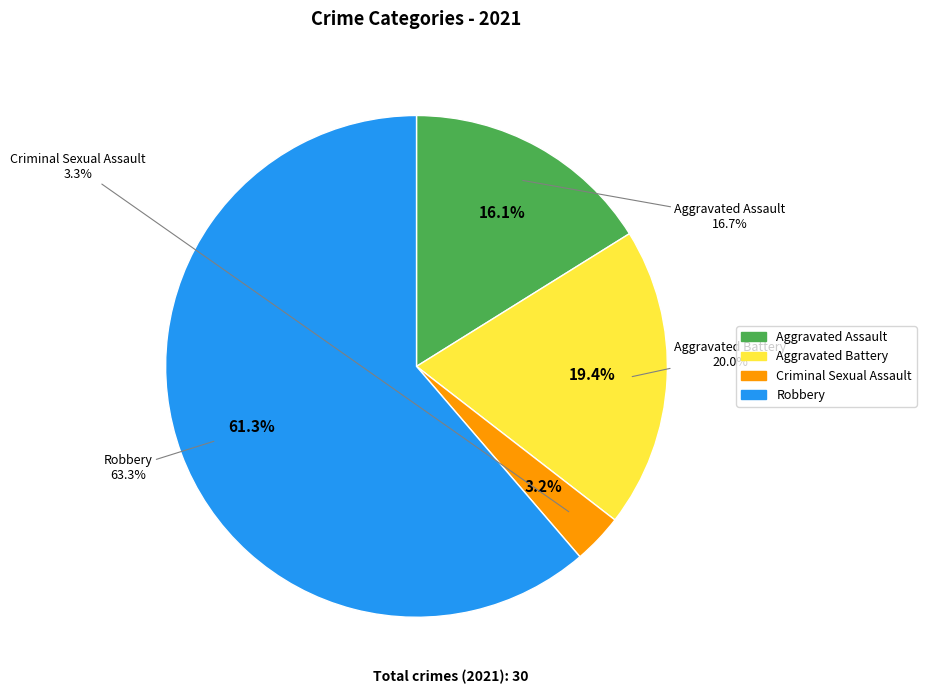

To the nearest percent, what is the average slice percentage?

25%